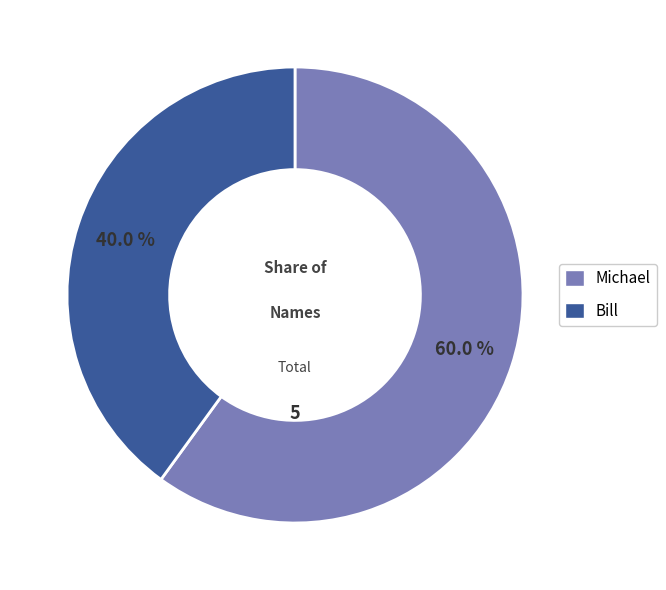

How many segments does this pie chart have?

2